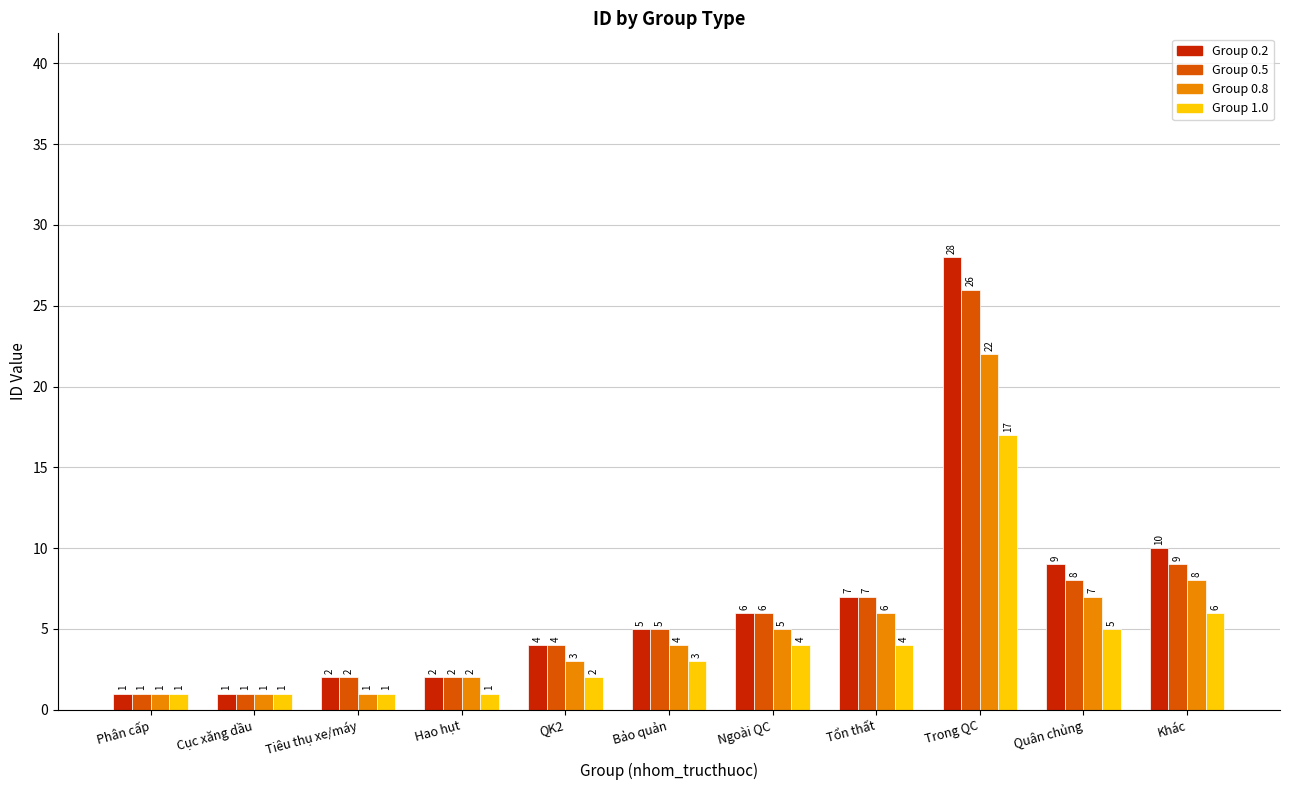

Which series has the largest total across all categories?

Group 0.2